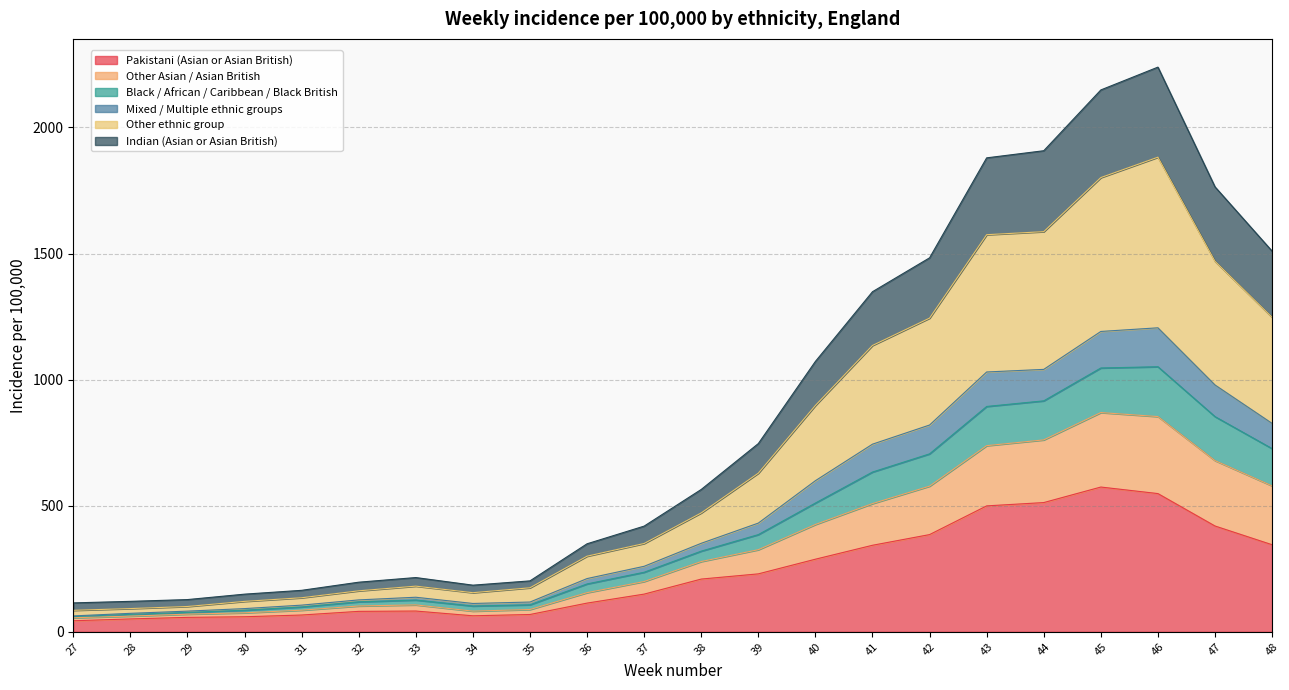

True or false: Pakistani (Asian or Asian British) has a value of 10.3 at 28.

False